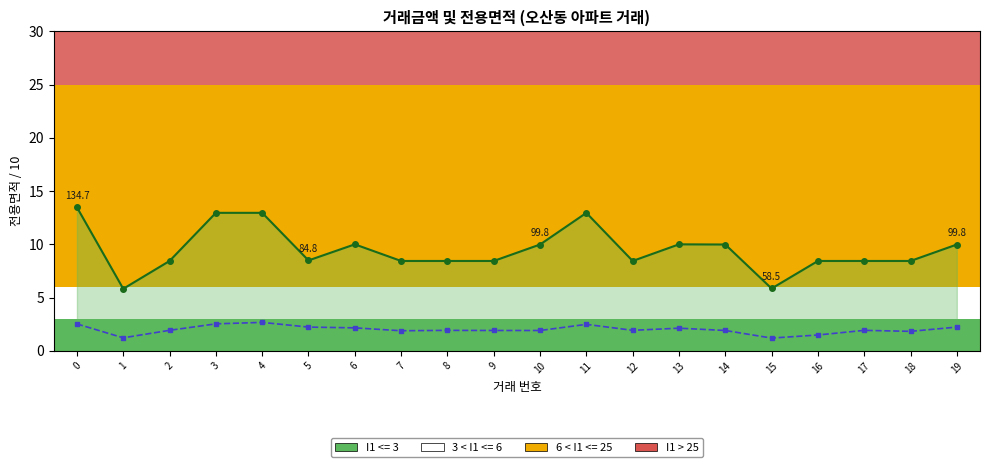

What is the difference between the maximum and minimum values in the 거래금액 (만원 x0.8) series?

1.5